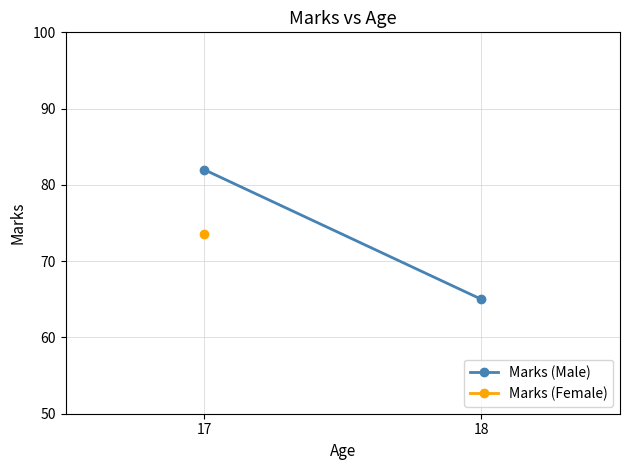

What is the change in value from 17 to 18?

-17